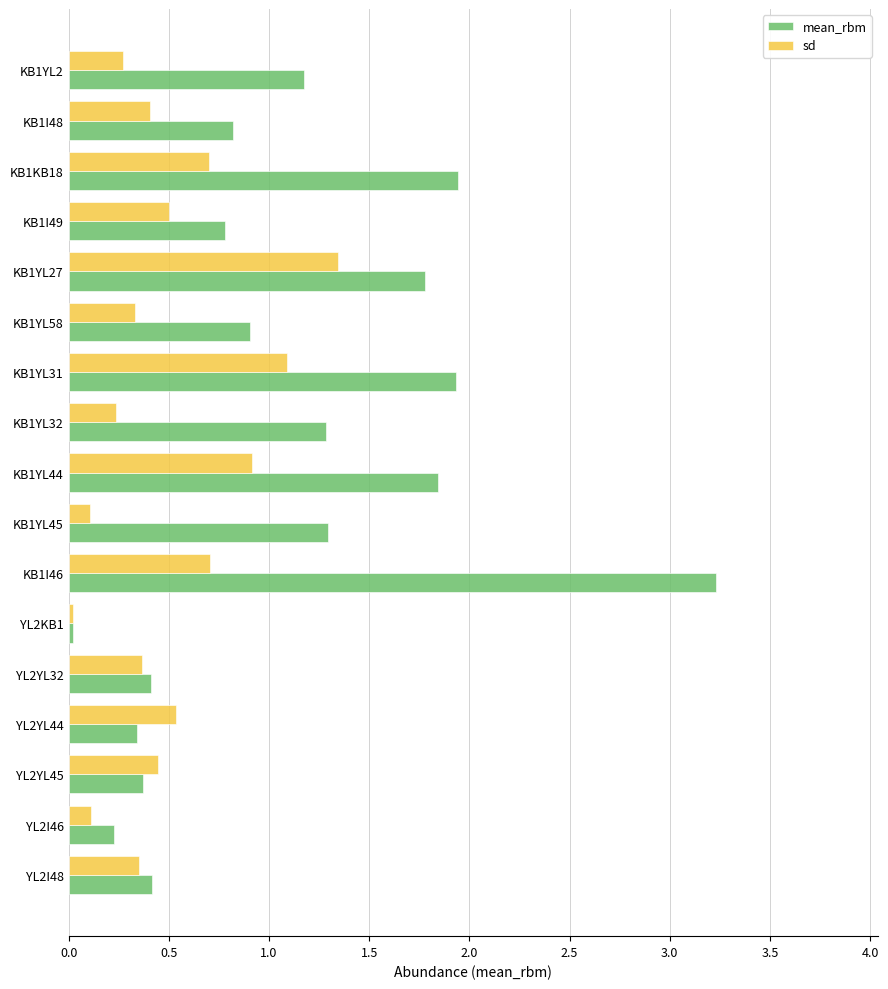

Is it true that mean_rbm equals 0.8 at KB1I49?

True